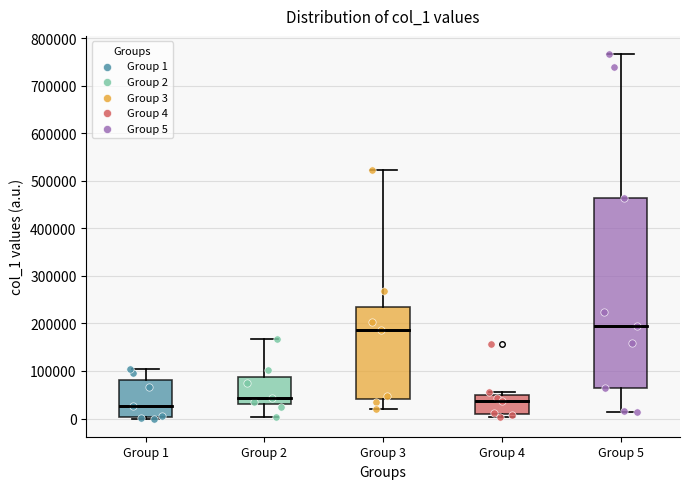

Comparing the boxes themselves (not the whiskers), which one is the tallest?

Group 5